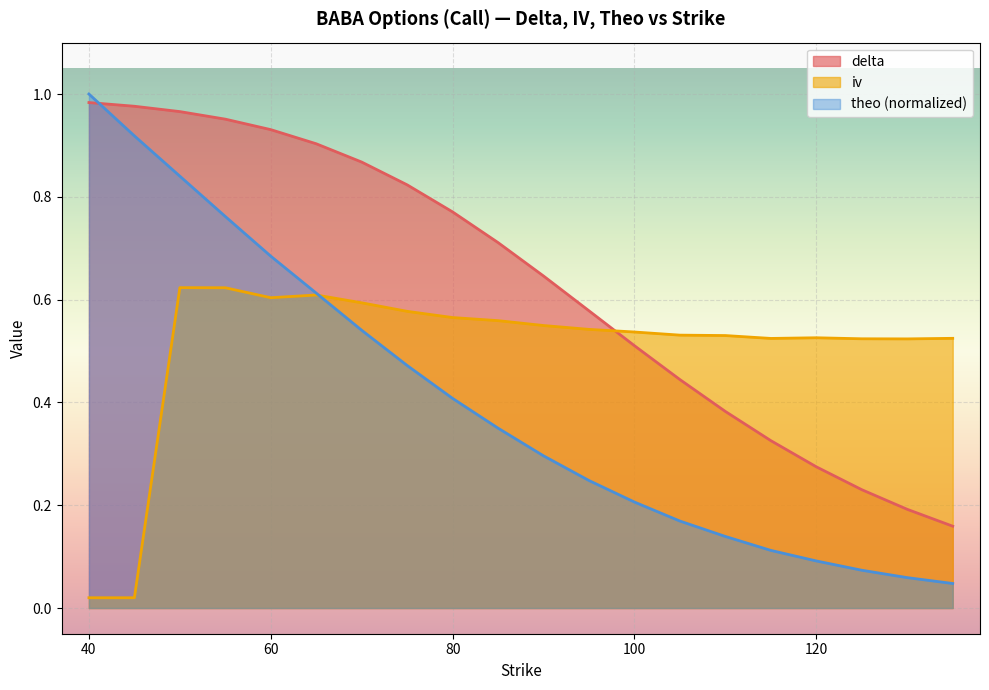

What is the difference between the second highest and minimum values in the iv series?

0.6